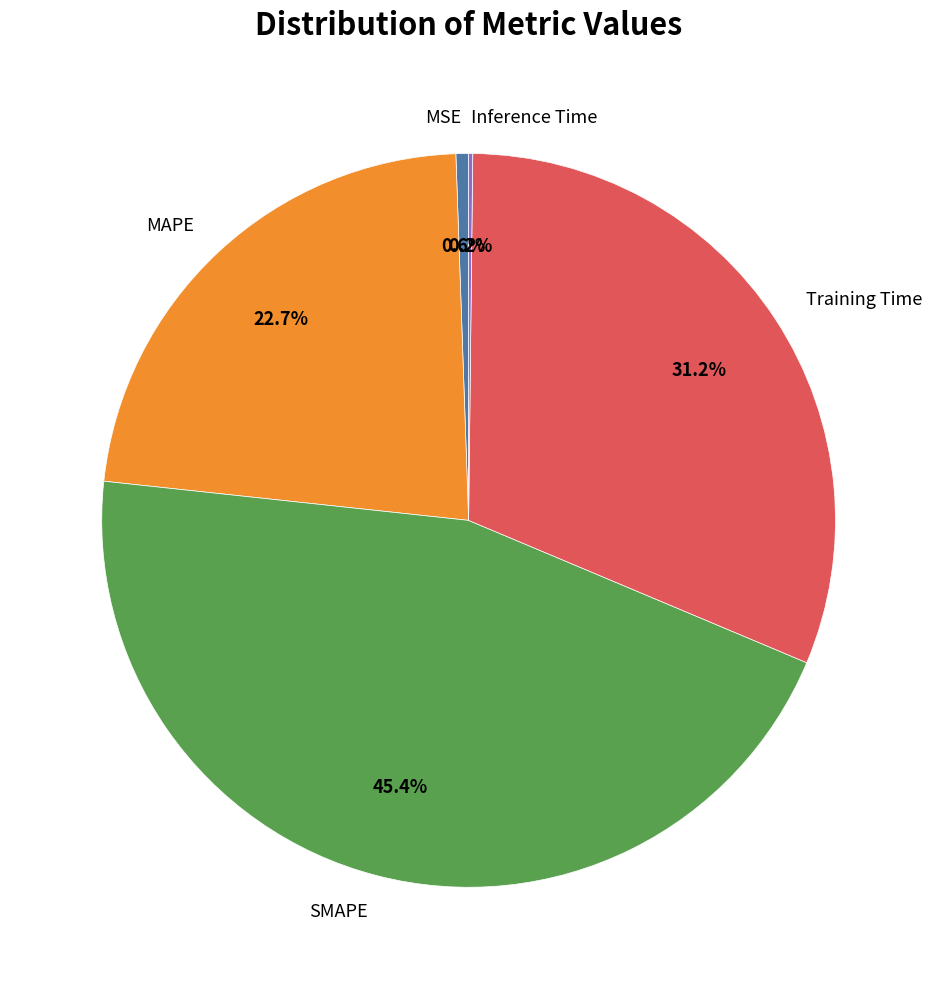

To the nearest percent, what portion does MSE represent?

1%